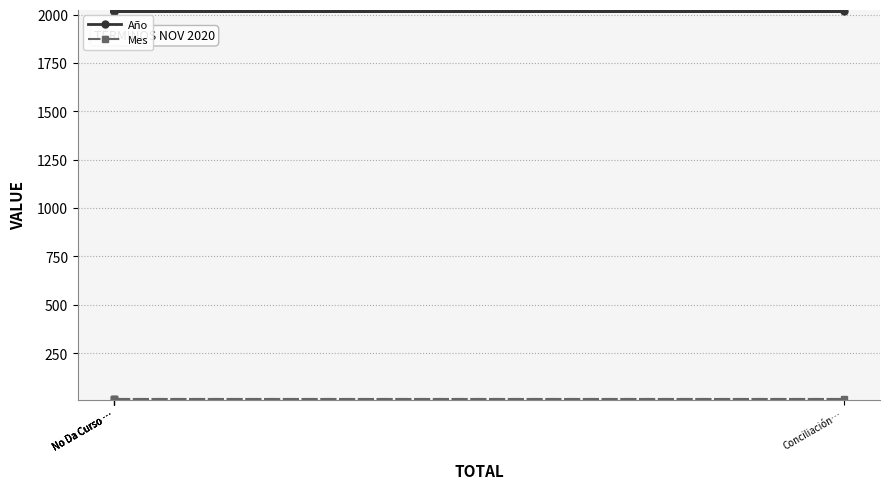

What is the highest value of the Mes series?

11